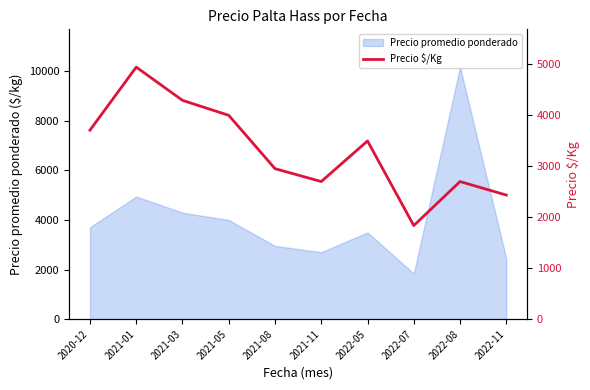

Rank the categories by value from lowest to highest.

2022-07, 2022-11, 2021-11, 2022-08, 2021-08, 2022-05, 2020-12, 2021-05, 2021-03, 2021-01